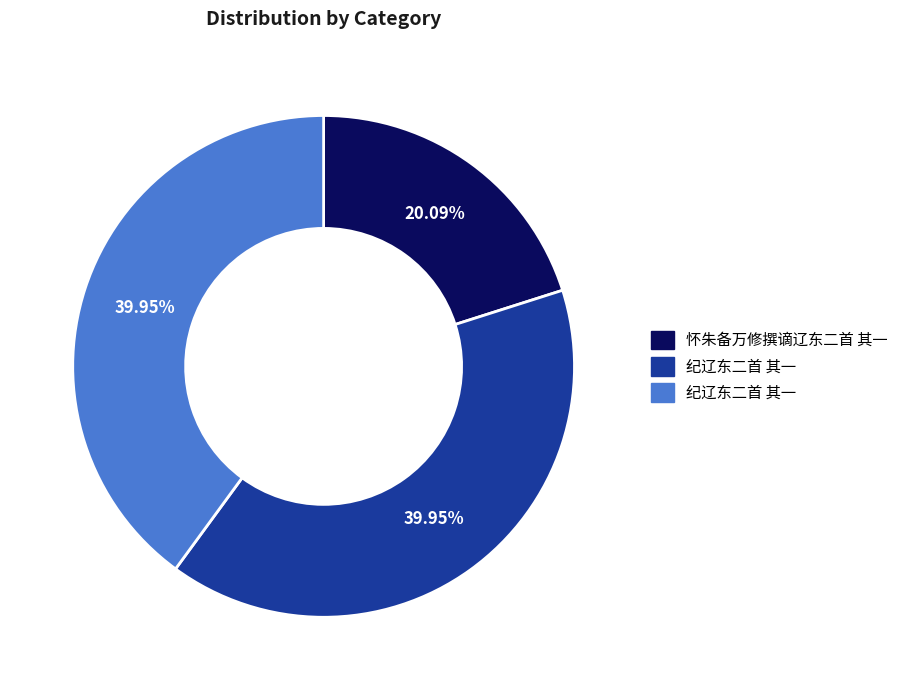

How many segments does this pie chart have?

3